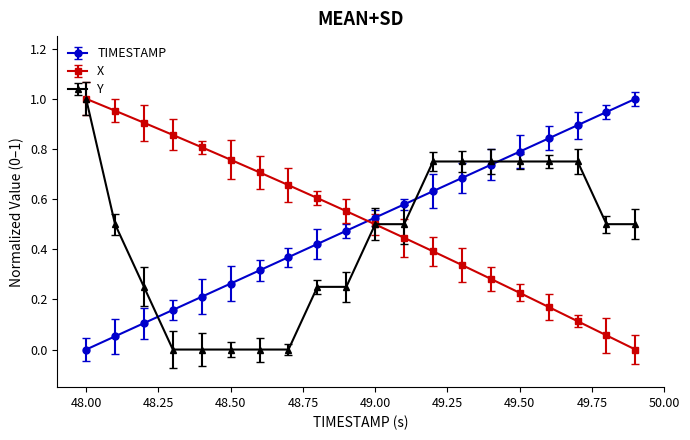

How many lines are shown in the chart?

3